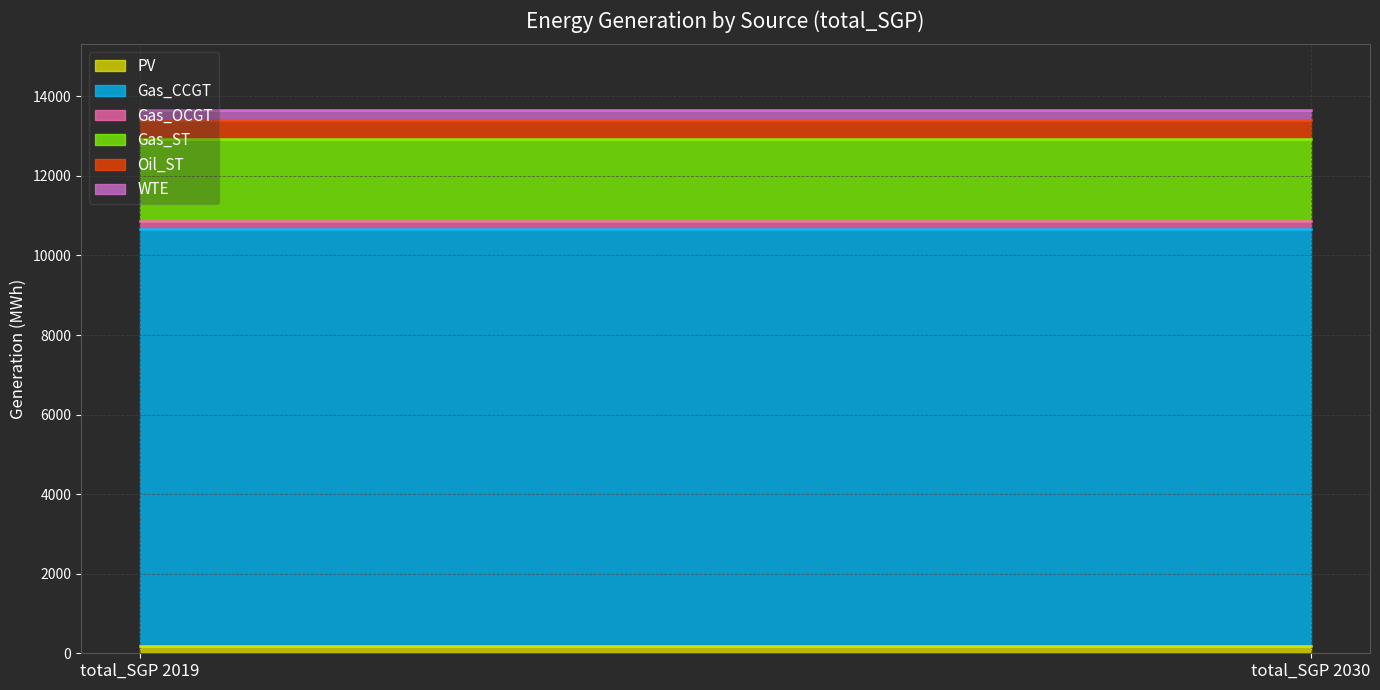

What is the value of the Gas_ST point at the 2nd from the left?

2061.6